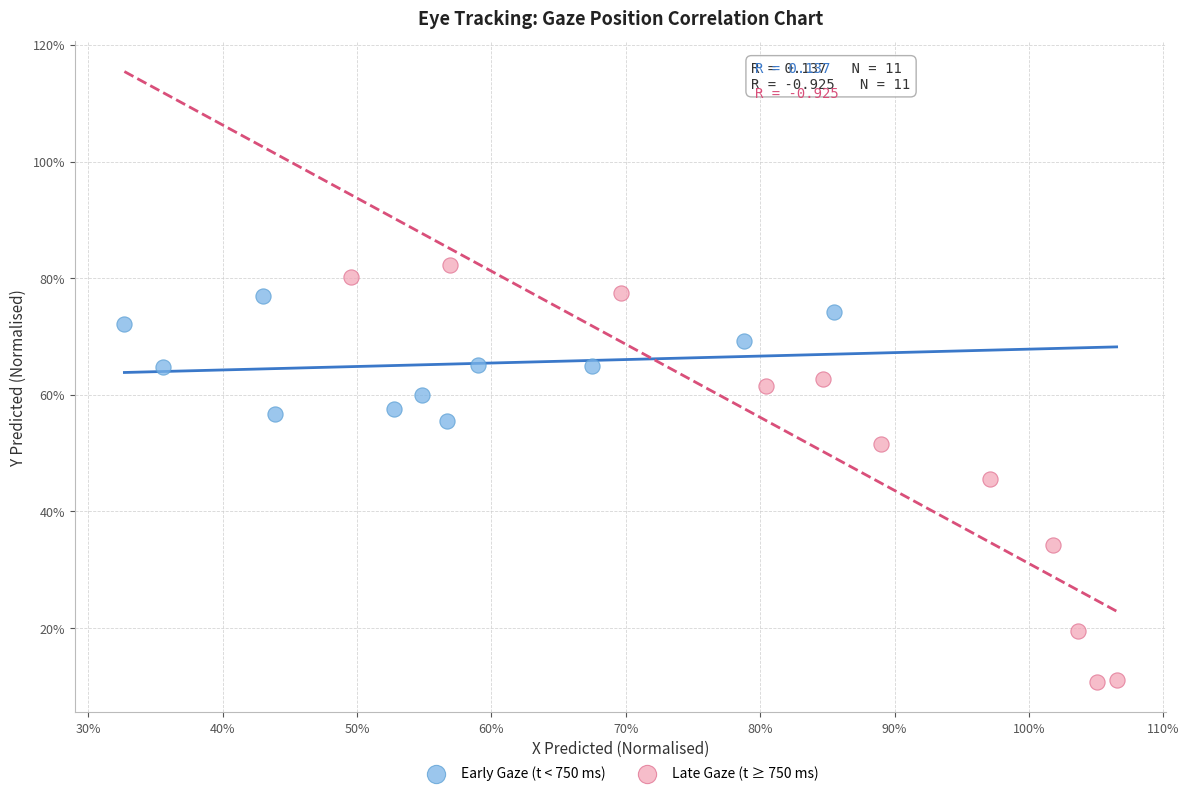

Which series has the largest Y range (max minus min)?

Late Gaze (t ≥ 750 ms)